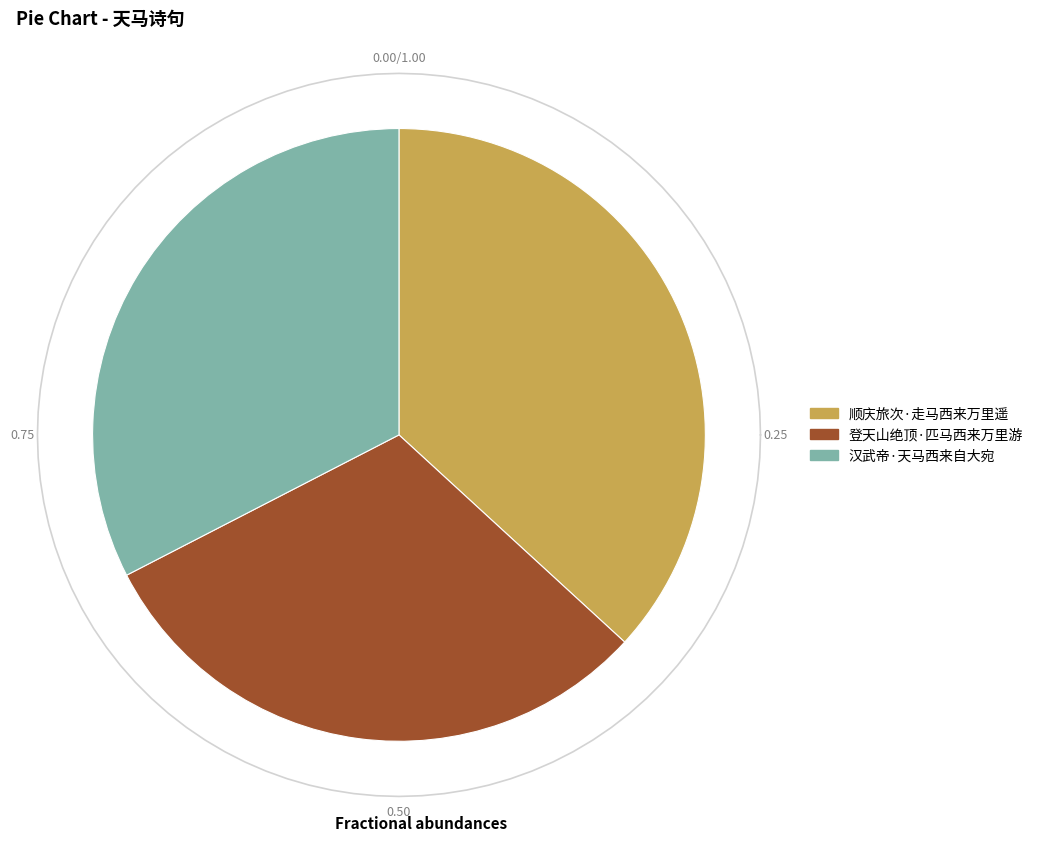

The 顺庆旅次·走马西来万里遥 slice represents 28% of the pie. True or false?

False